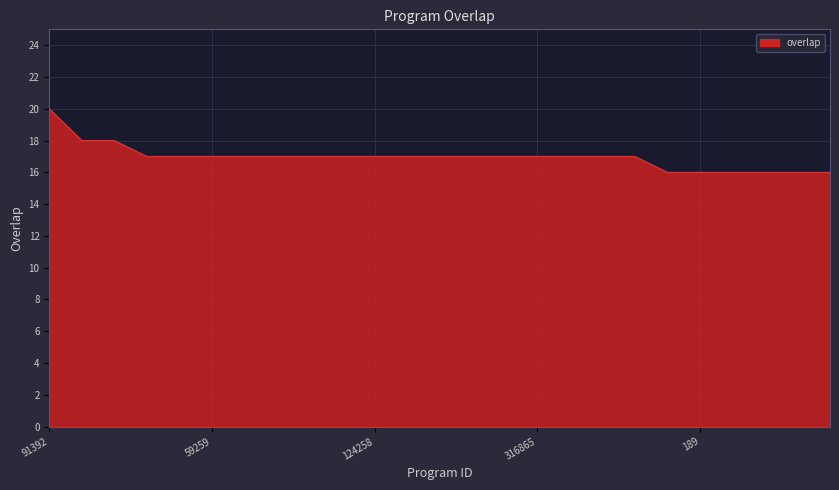

What is the minimum value shown in the chart?

16